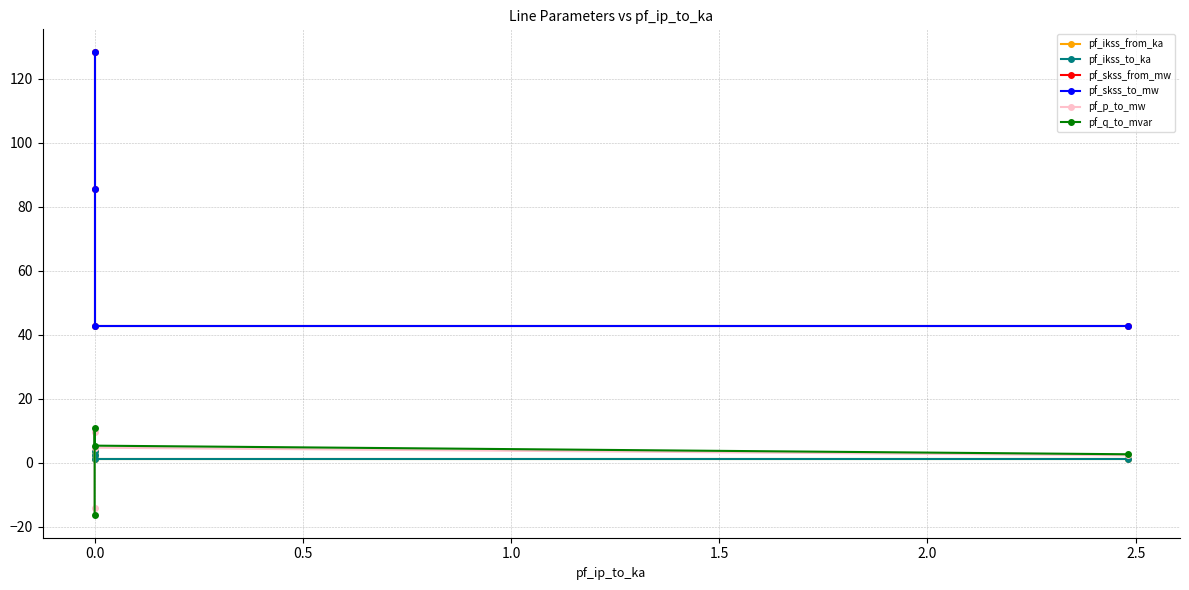

Between 1.0 and 0.5, which is larger?

1.0